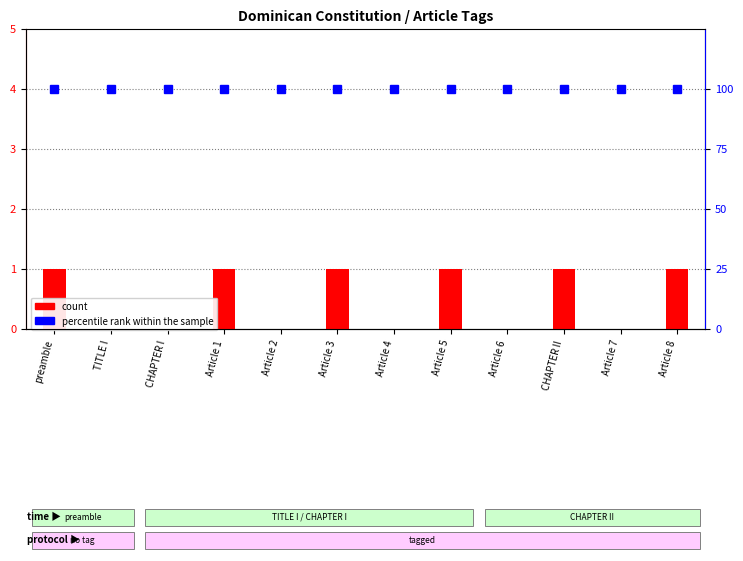

How many count values are between 0 and 1?

12